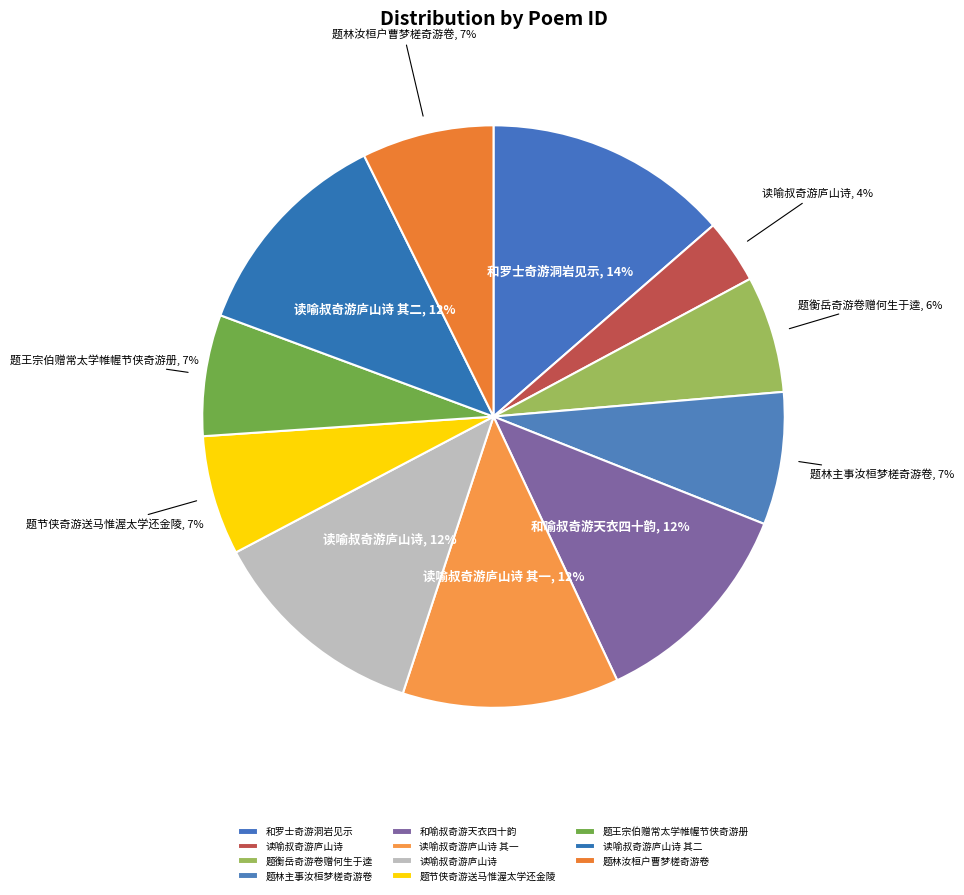

How many segments does this pie chart have?

11